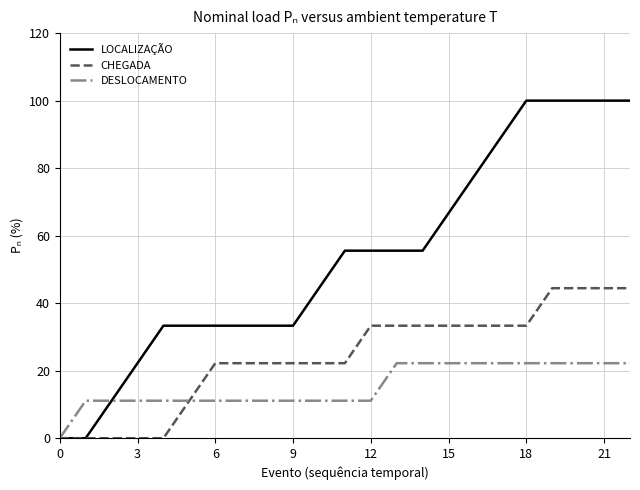

Reading right to left, what are all the values shown in this chart?

LOCALIZAÇÃO: 100.0	100.0	100.0	100.0	100.0	88.9	77.8	66.7	55.6	55.6	55.6	55.6	44.4	33.3	33.3	33.3	33.3	33.3	33.3	22.2	11.1	0.0	0.0
CHEGADA: 44.4	44.4	44.4	44.4	33.3	33.3	33.3	33.3	33.3	33.3	33.3	22.2	22.2	22.2	22.2	22.2	22.2	11.1	0.0	0.0	0.0	0.0	0.0
DESLOCAMENTO: 22.2	22.2	22.2	22.2	22.2	22.2	22.2	22.2	22.2	22.2	11.1	11.1	11.1	11.1	11.1	11.1	11.1	11.1	11.1	11.1	11.1	11.1	0.0